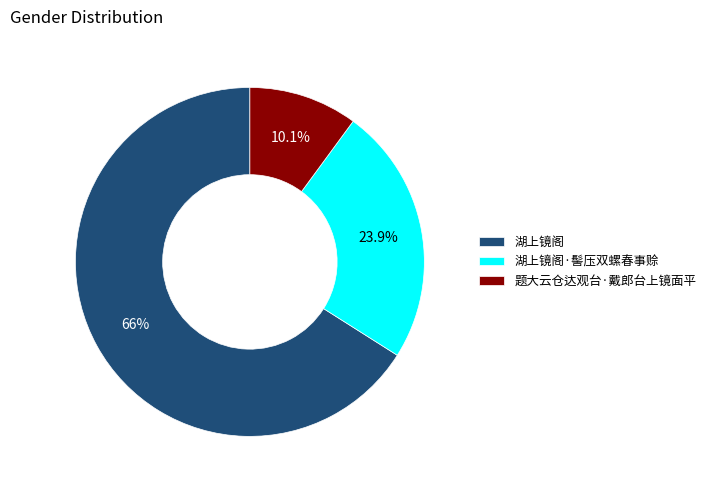

Count the number of slices in the pie.

3